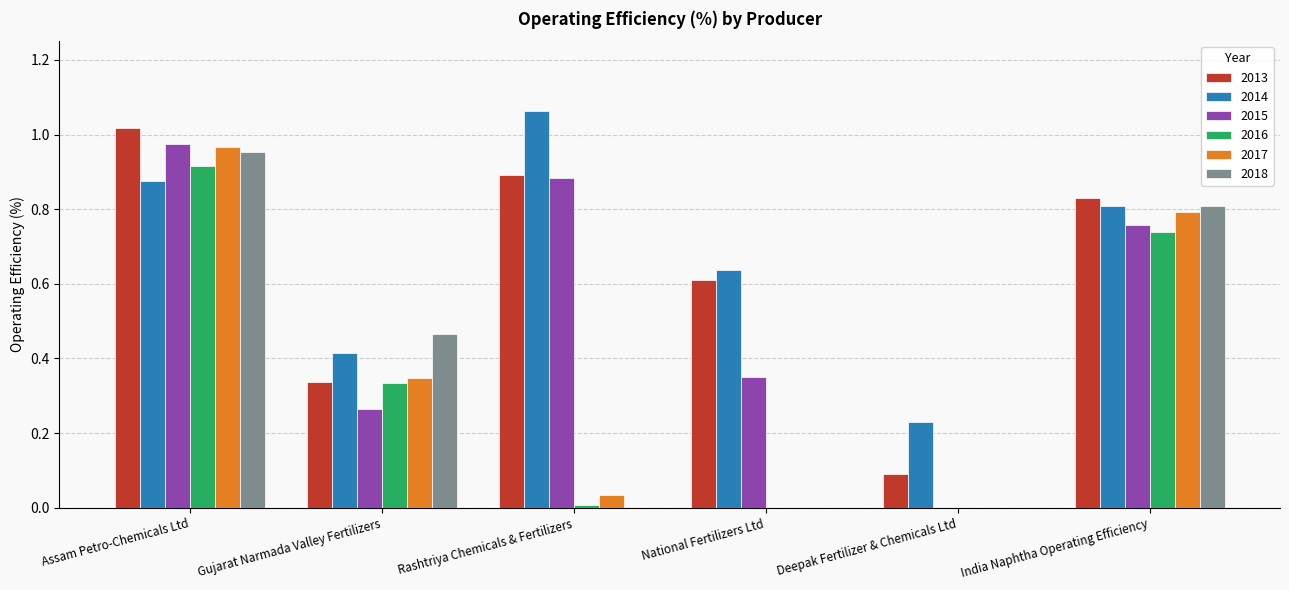

At which label does 2017 reach its peak?

Assam Petro-Chemicals Ltd